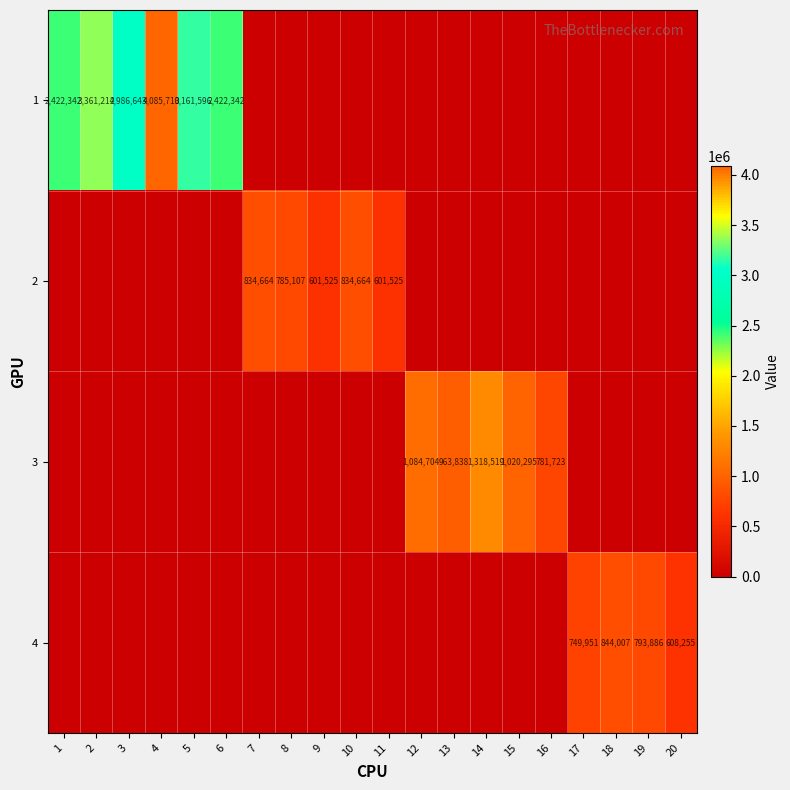

The value of 2 at 7 is 291046. True or false?

False